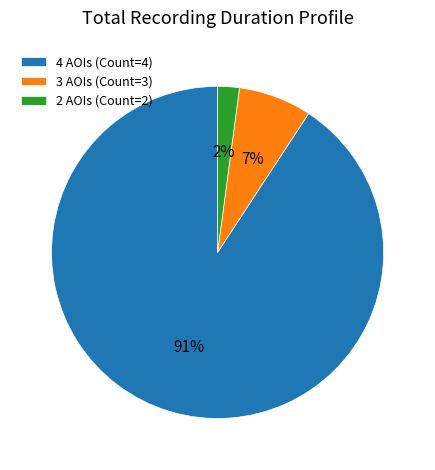

How many slices are in this pie chart?

3